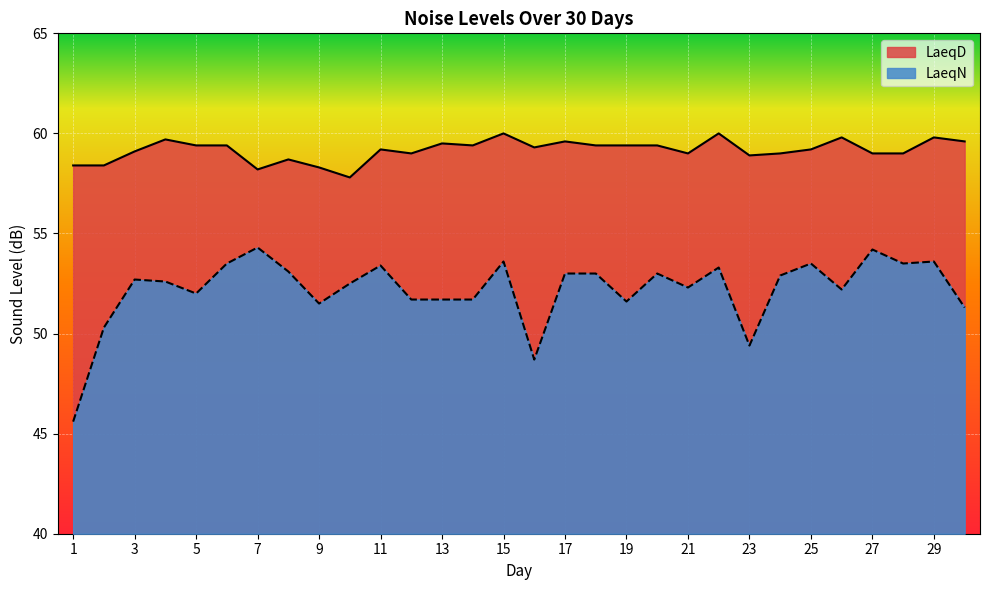

What is the smallest value displayed?

45.6